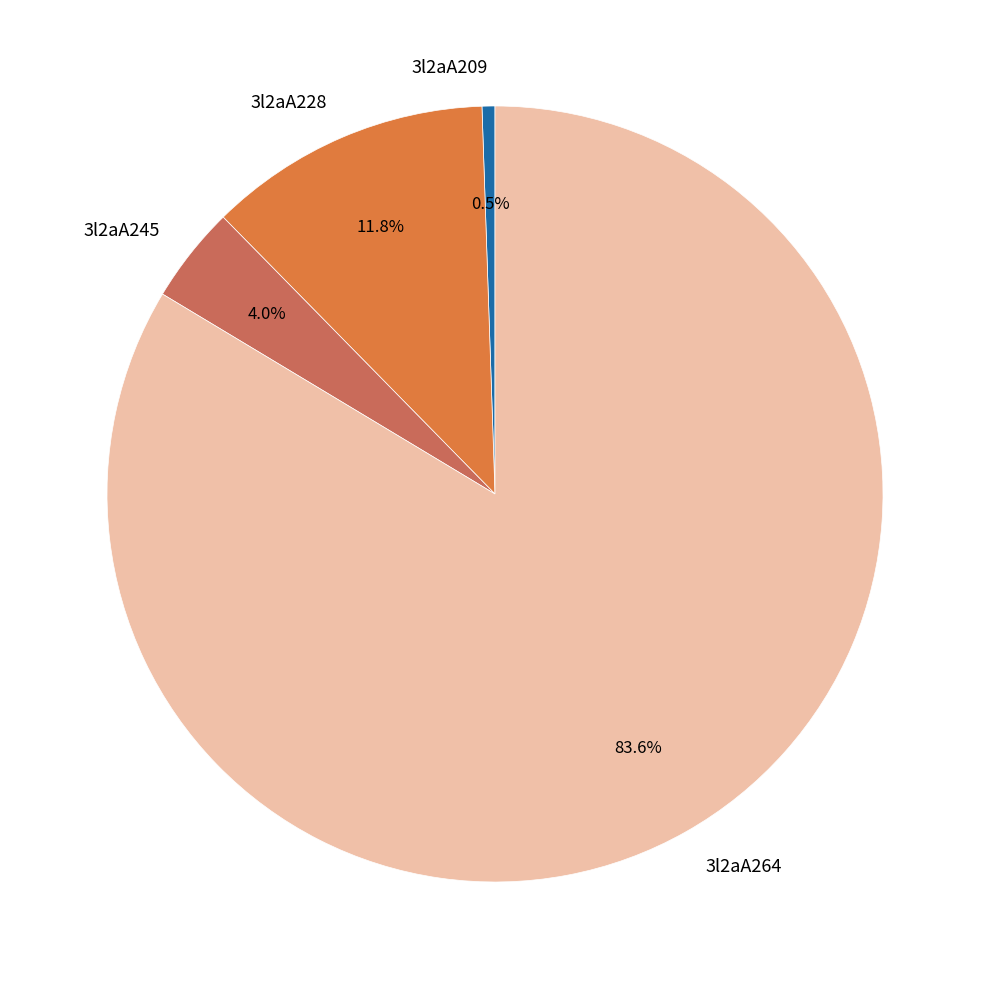

Which slice is the smallest?

3l2aA209